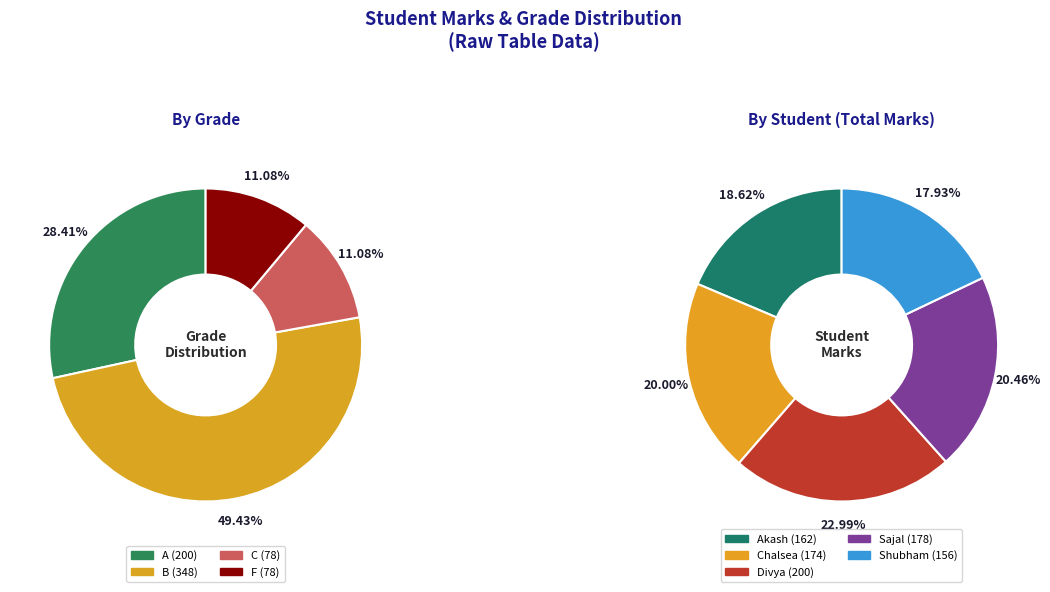

Do Chalsea(1) and Divya(7) together represent more than half of the pie?

No